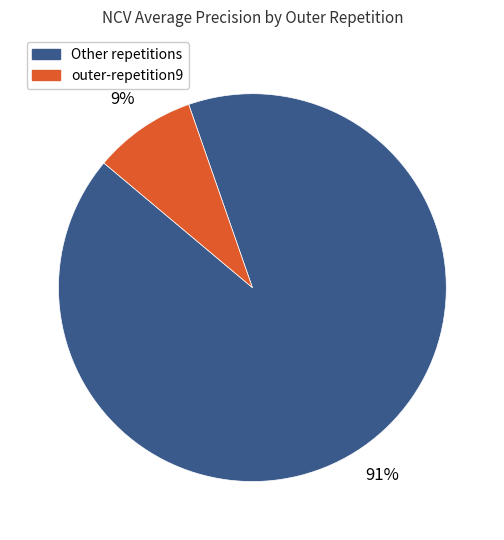

To the nearest percent, what is the average slice percentage?

50%